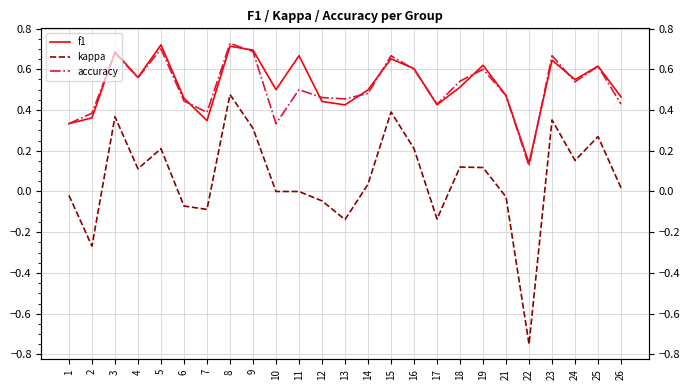

What are all the series names shown in the legend?

f1, kappa, accuracy